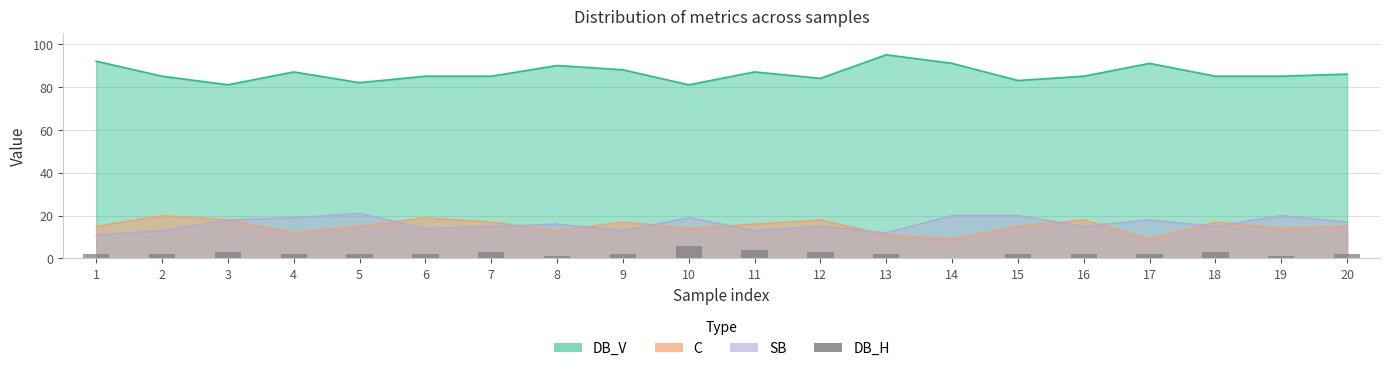

Which label corresponds to the smallest value in the chart?

14